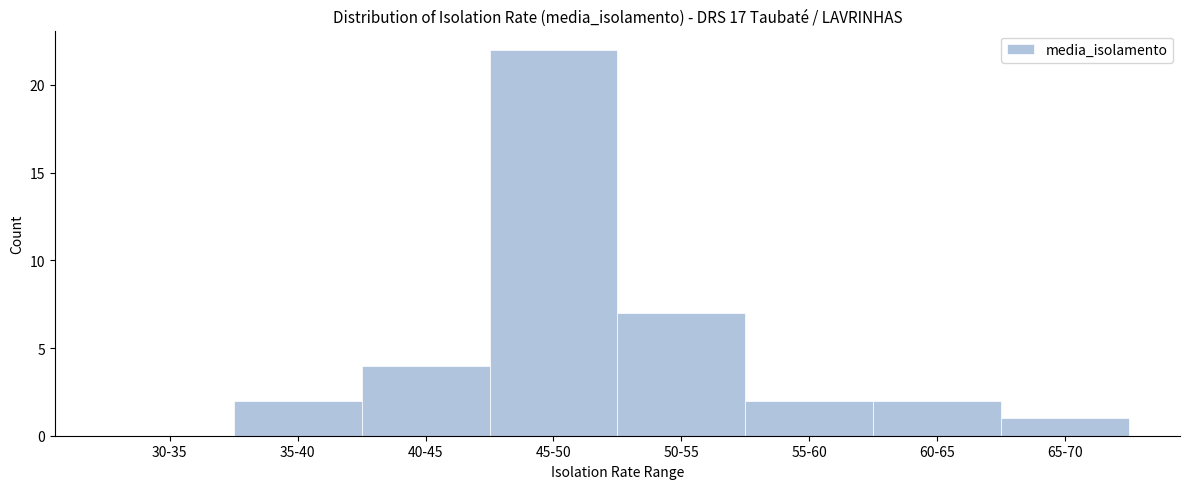

Reading left to right, extract all data points from this chart.

30-35=0	35-40=2	40-45=4	45-50=22	50-55=7	55-60=2	60-65=2	65-70=1